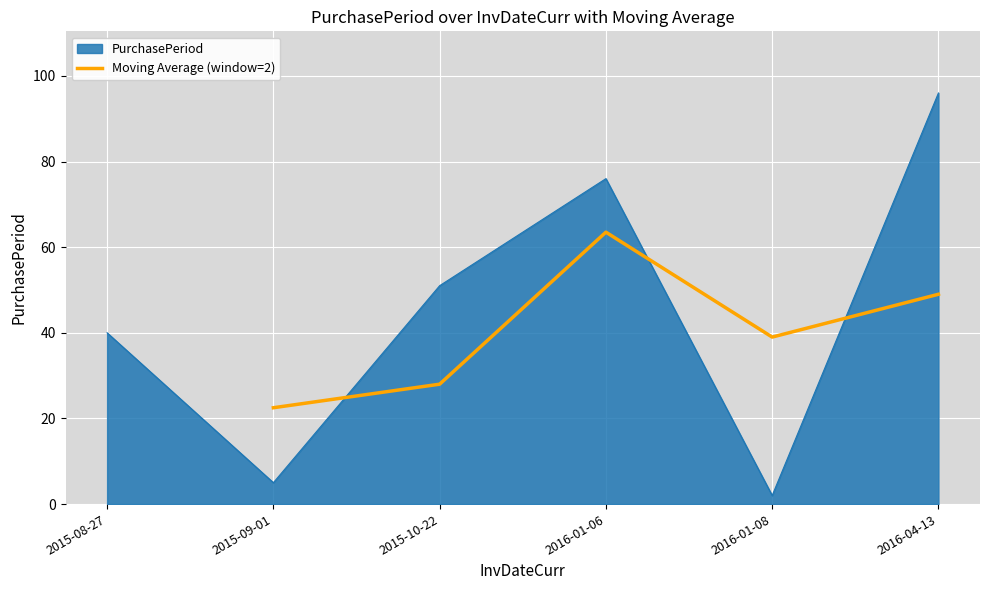

What is the value of the 4th point from the left?

39.0